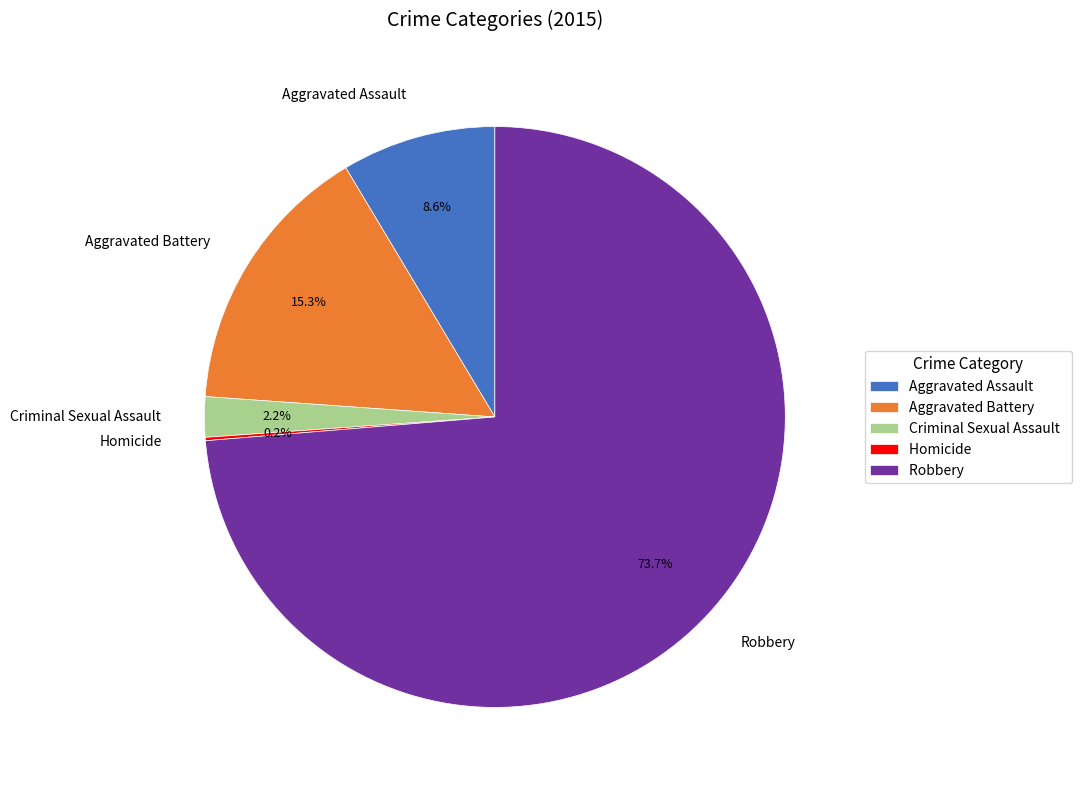

To the nearest percent, what percentage of the pie is Aggravated Assault?

9%